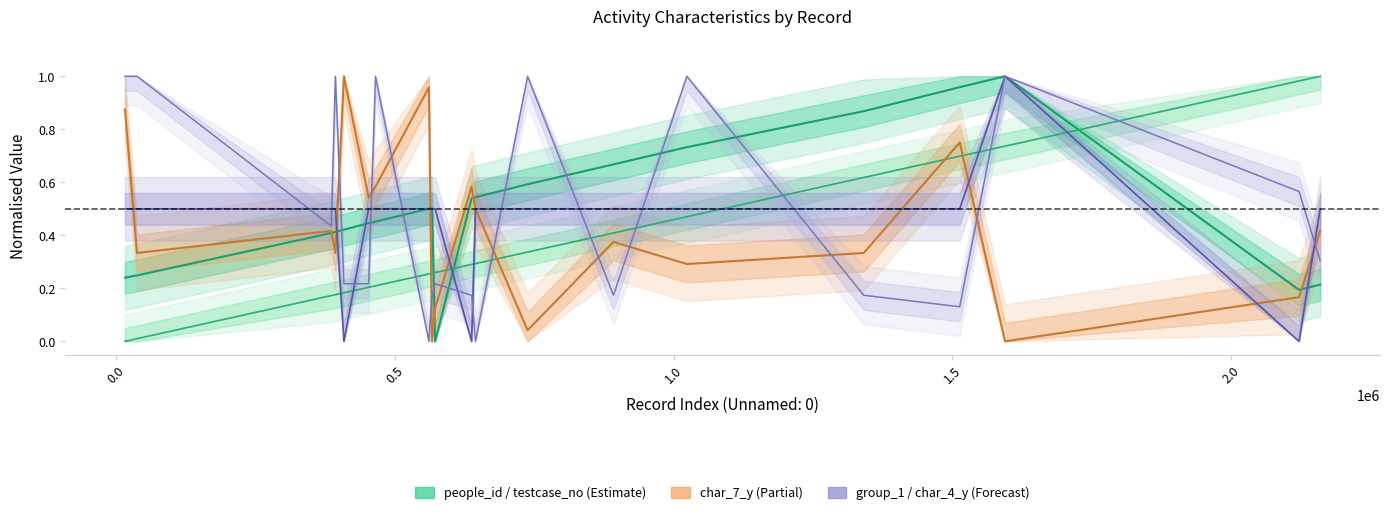

Count the number of categories in the chart.

20